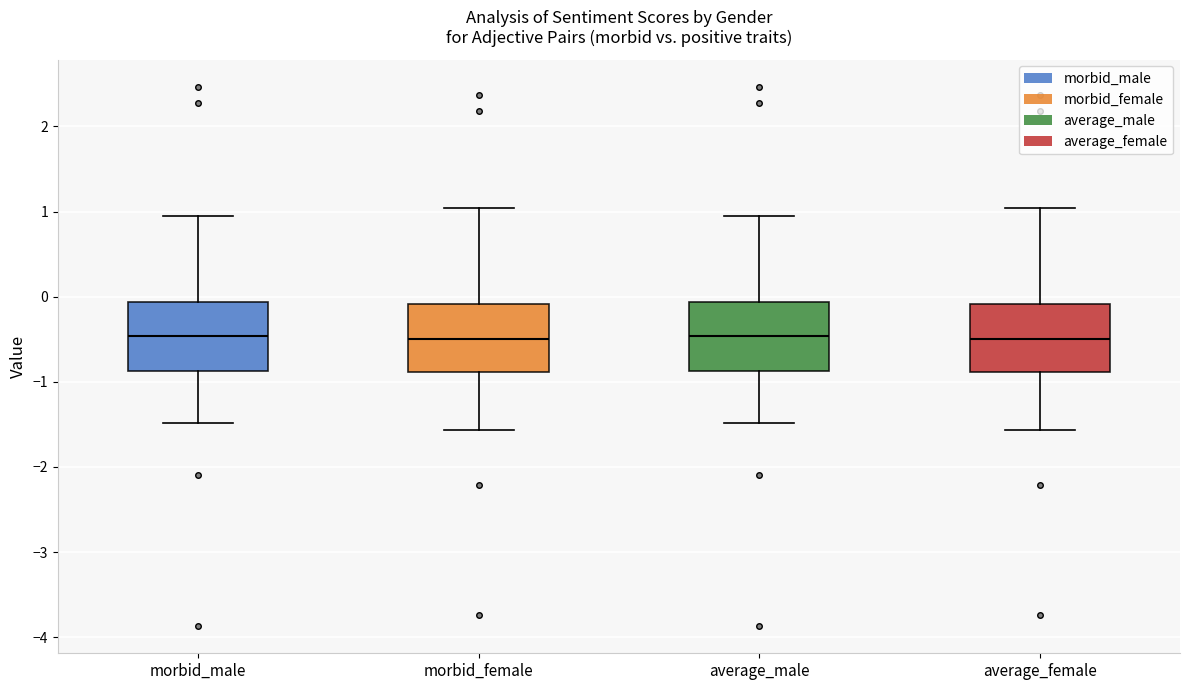

Reading left to right, transcribe this box plot: for each box, give where its median line is, the range the box spans, and where its two whiskers end, as read against the y-axis. The values are not printed on the chart, so give them approximately, as read against the axis.

morbid_male: median -0.5, box -0.9 to -0.1, whiskers -1.5 to 0.9
morbid_female: median -0.5, box -0.9 to -0.1, whiskers -1.6 to 1.0
average_male: median -0.5, box -0.9 to -0.1, whiskers -1.5 to 0.9
average_female: median -0.5, box -0.9 to -0.1, whiskers -1.6 to 1.0